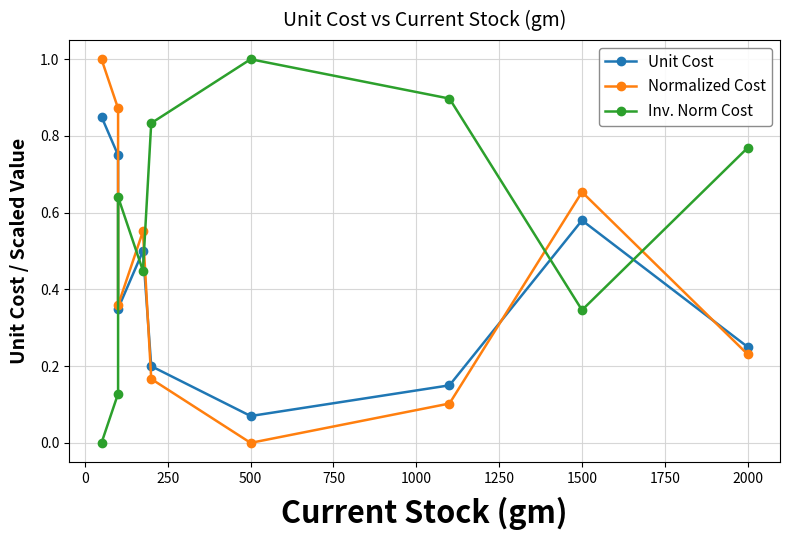

Rank the series by their average value, from lowest to highest.

Unit Cost, Normalized Cost, Inv. Norm Cost